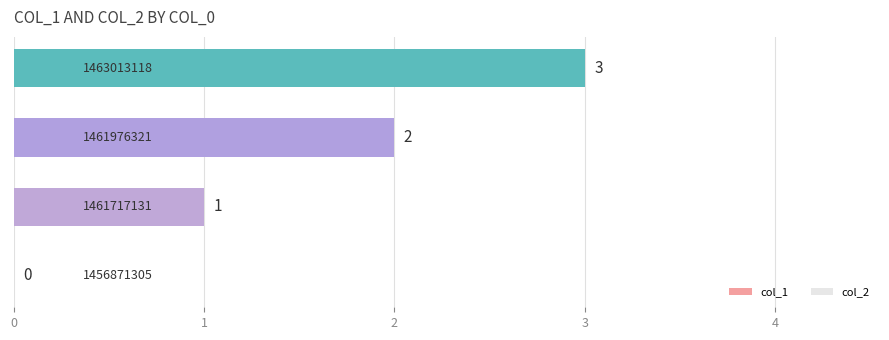

How many values are between 1 and 3?

3